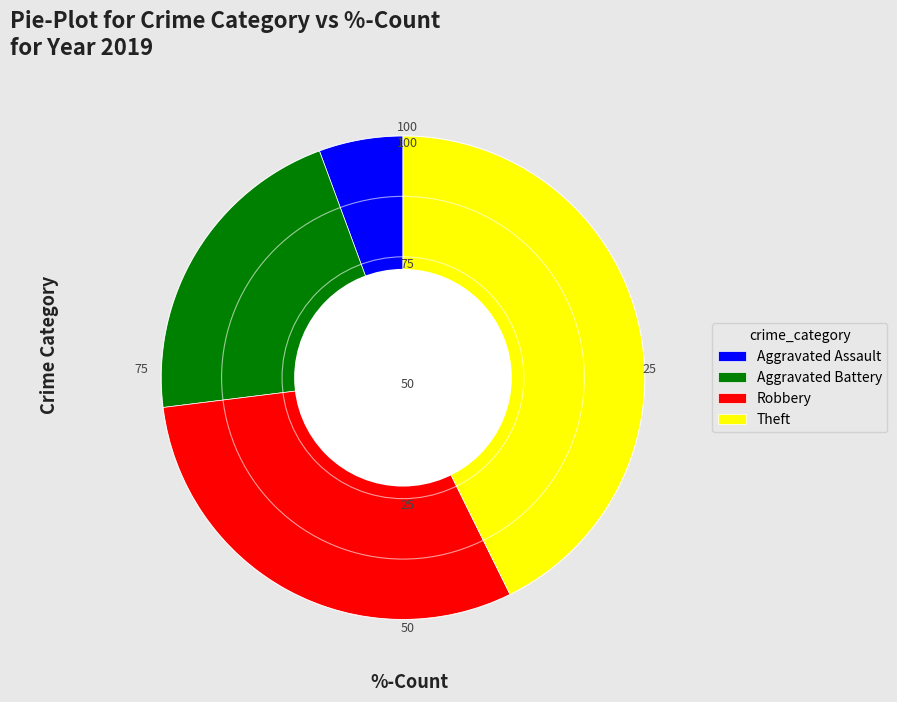

Between Aggravated Battery and Robbery, which is larger?

Robbery